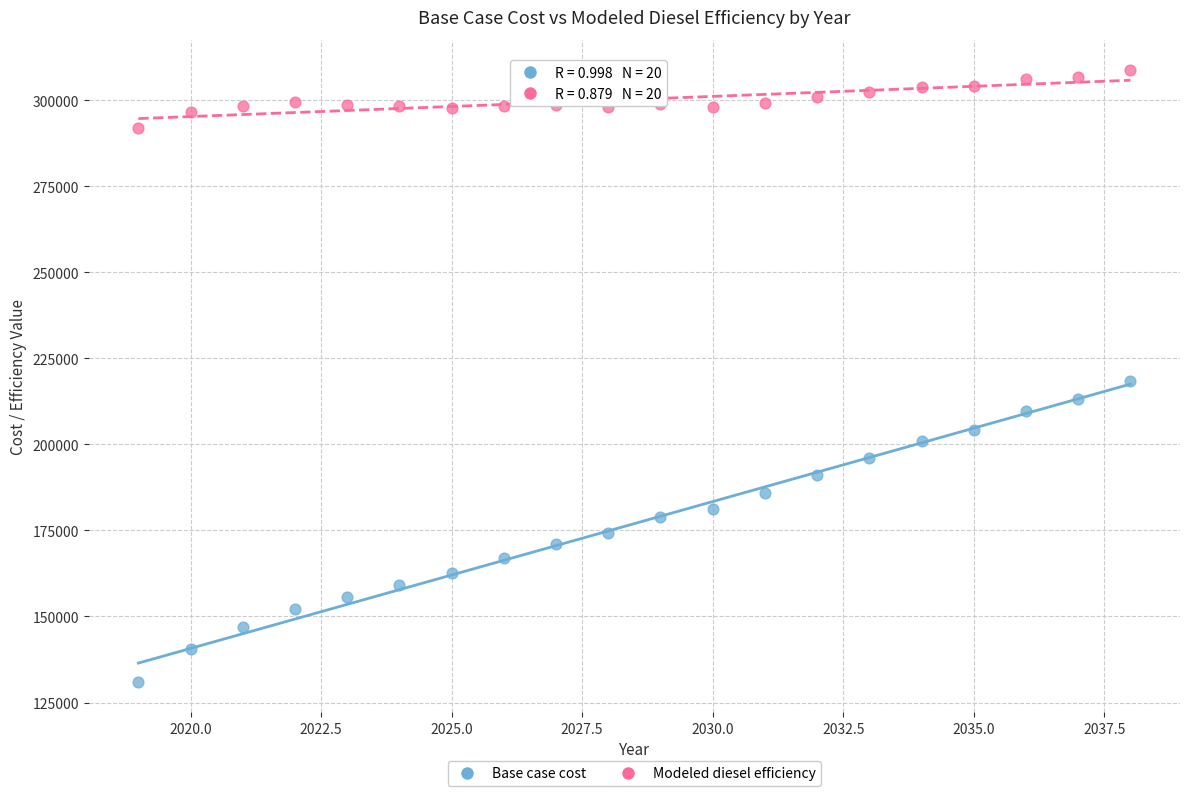

Which series reaches the maximum Y coordinate?

Modeled diesel efficiency